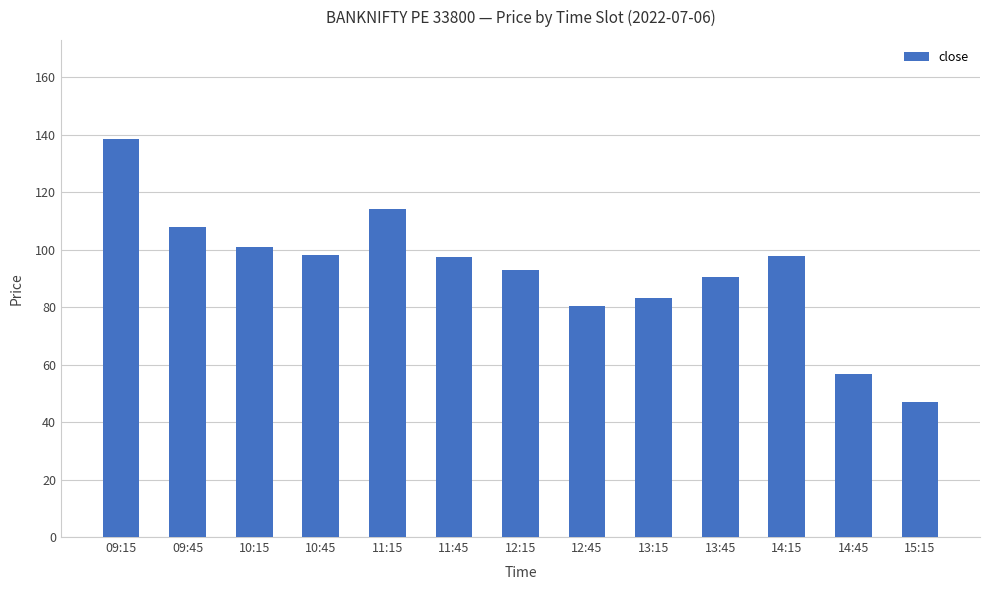

What is the label of the 13th bar from the left?

15:15